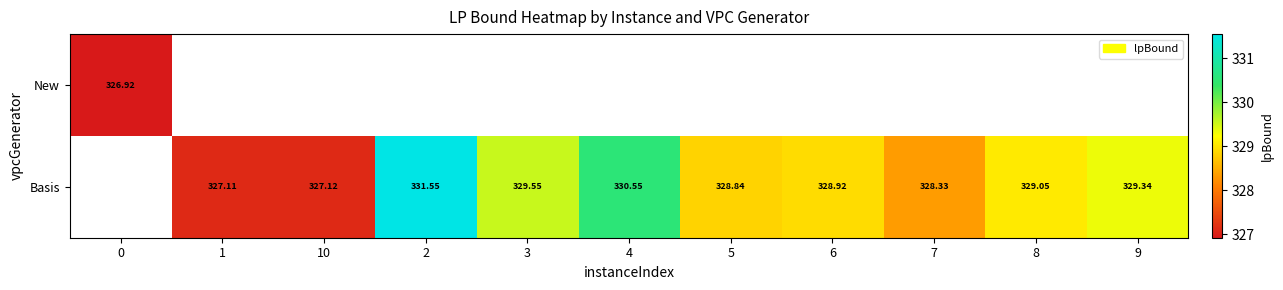

What is the greatest value displayed?

331.5